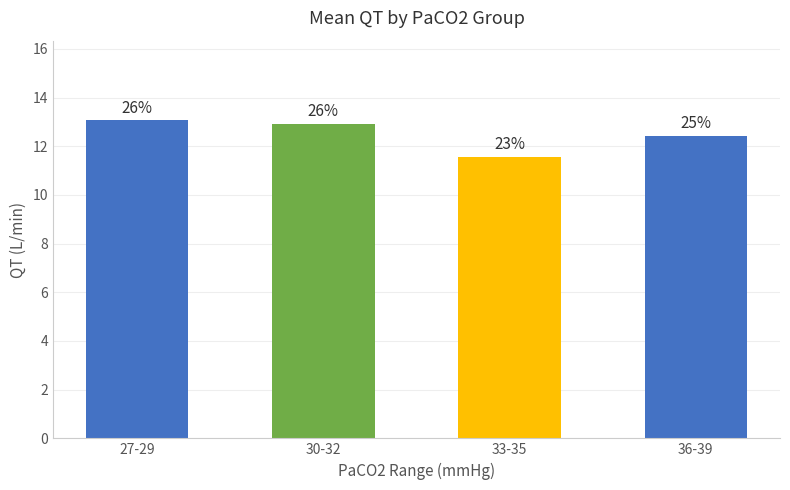

What is the label of the 4th bar from the left?

36-39